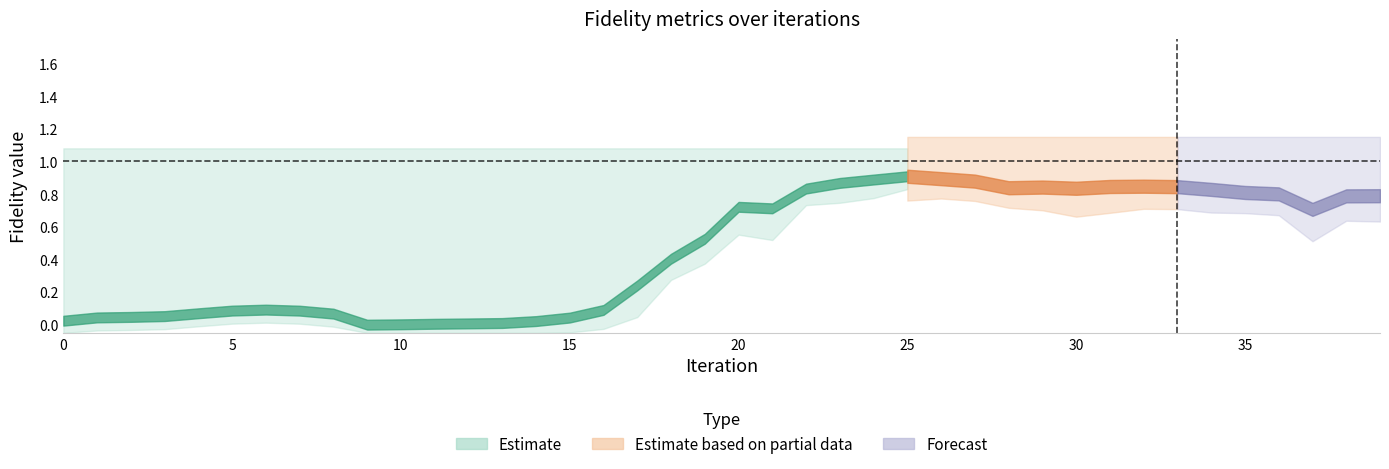

At which category is the sum across all series the highest?

25